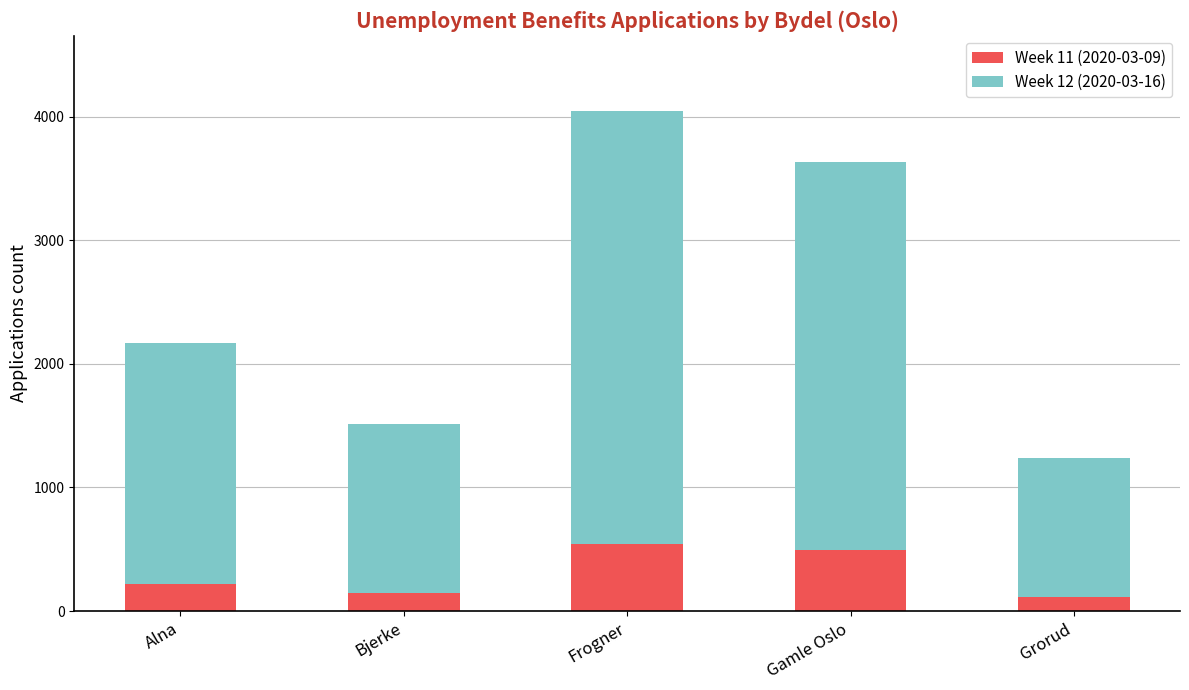

The Week 11 (2020-03-09) series shows 220 at Alna. True or false?

True